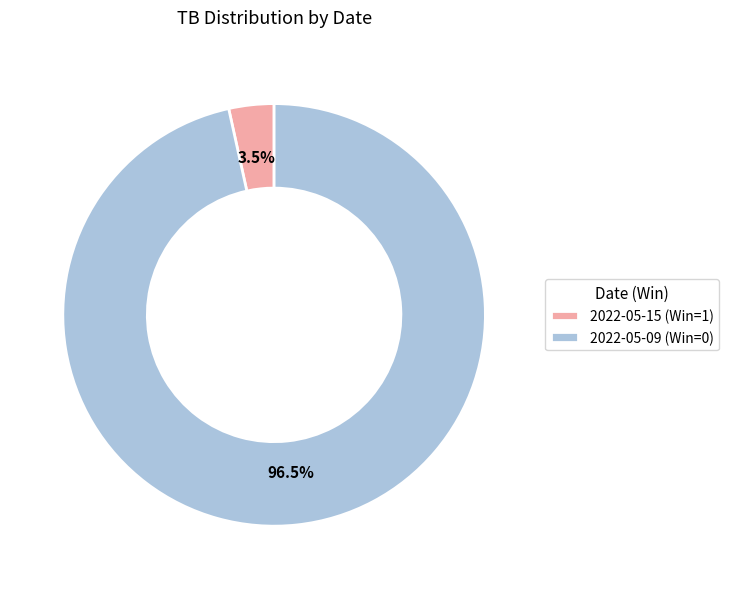

Between 2022-05-15 (Win=1) and 2022-05-09 (Win=0), which is larger?

2022-05-09 (Win=0)